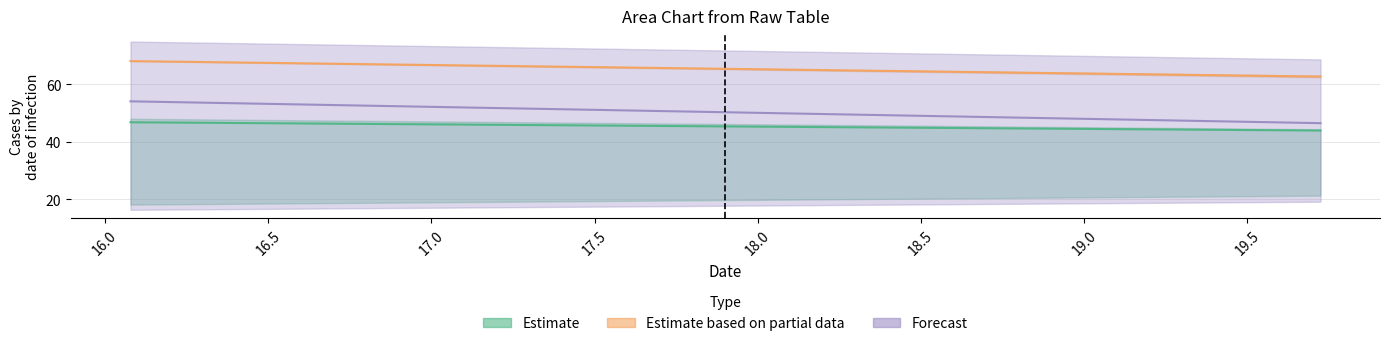

What is the difference between the maximum and minimum values in the col_0 series?

3.6